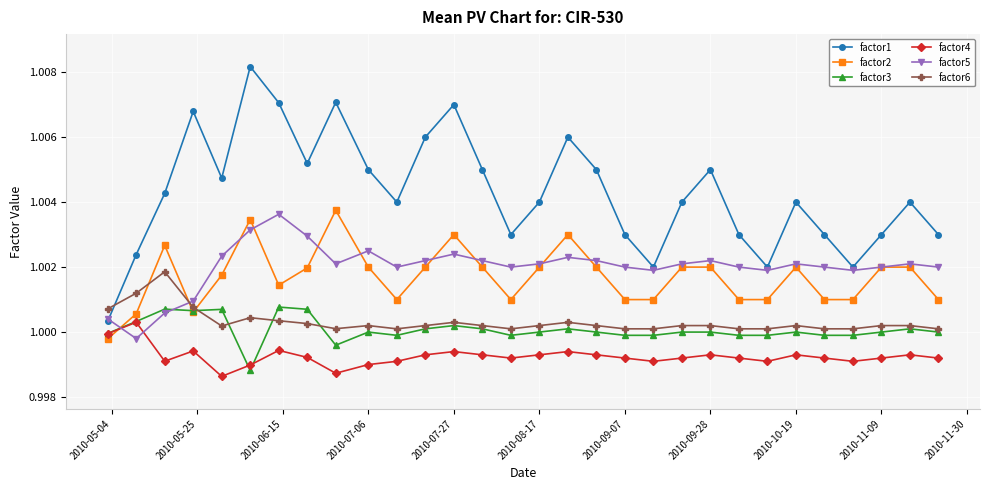

True or false: factor1 and factor2 cross at least once.

False